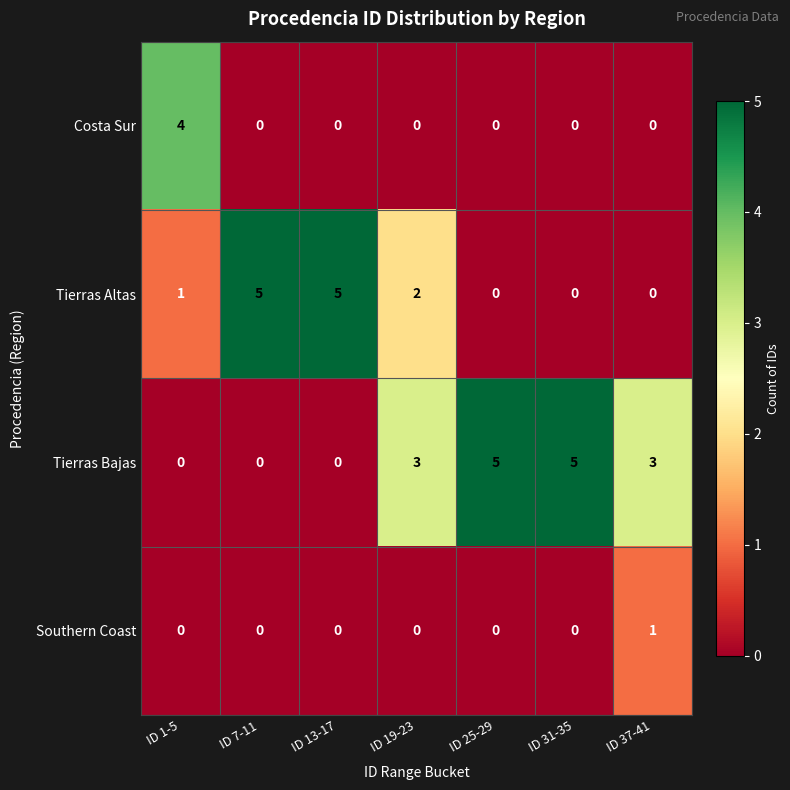

What is the sum of the Tierras Altas values at ID 13-17 and ID 19-23?

7